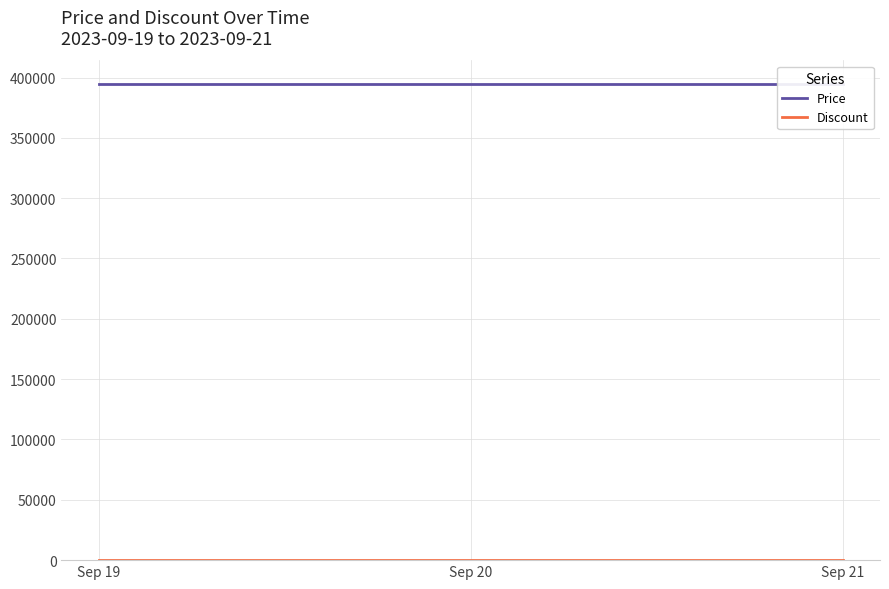

At Sep 20, list the series in order from largest to smallest.

Price, Discount